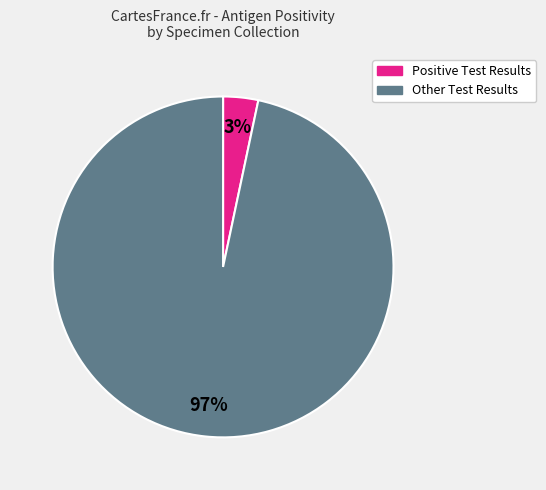

To the nearest percent, what is the average slice percentage?

50%